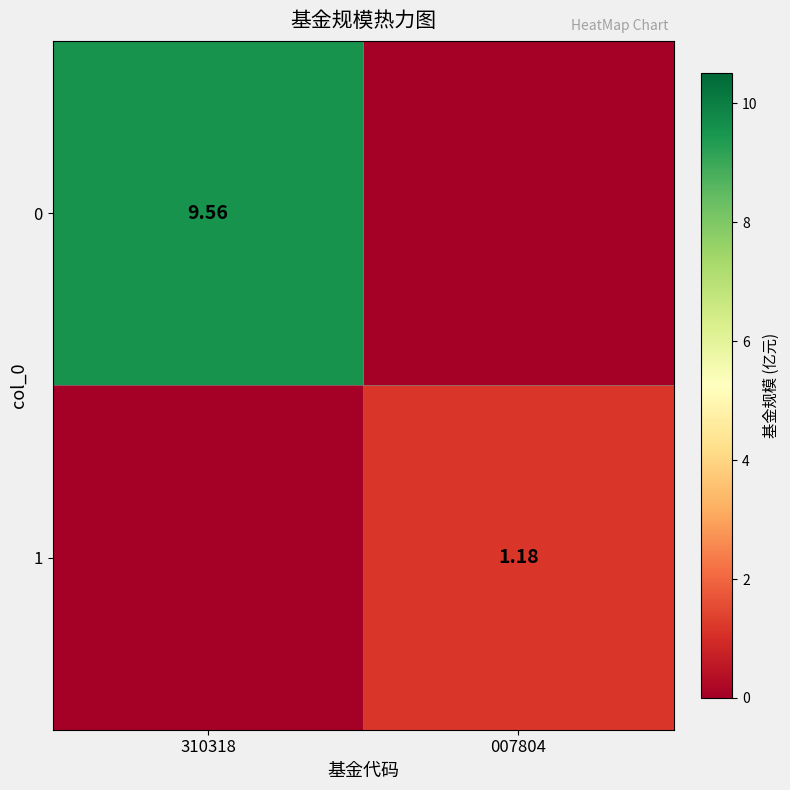

Count the 1 values in the range 0 to 1.

1